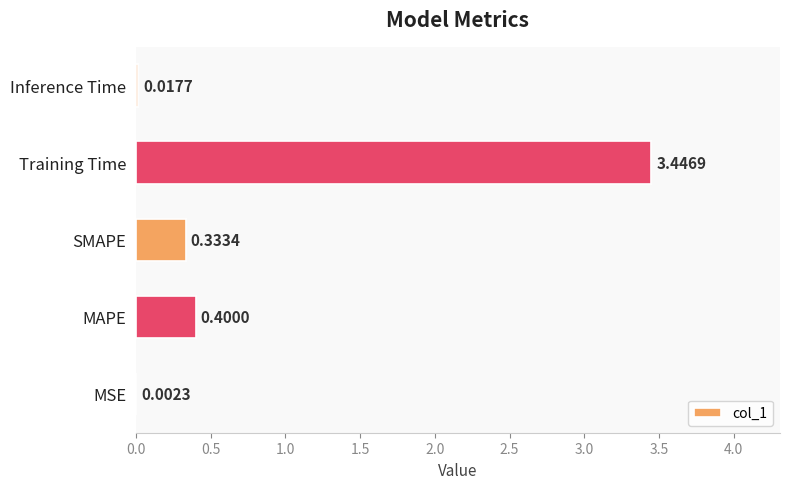

Which category has the highest value across all series?

Training Time